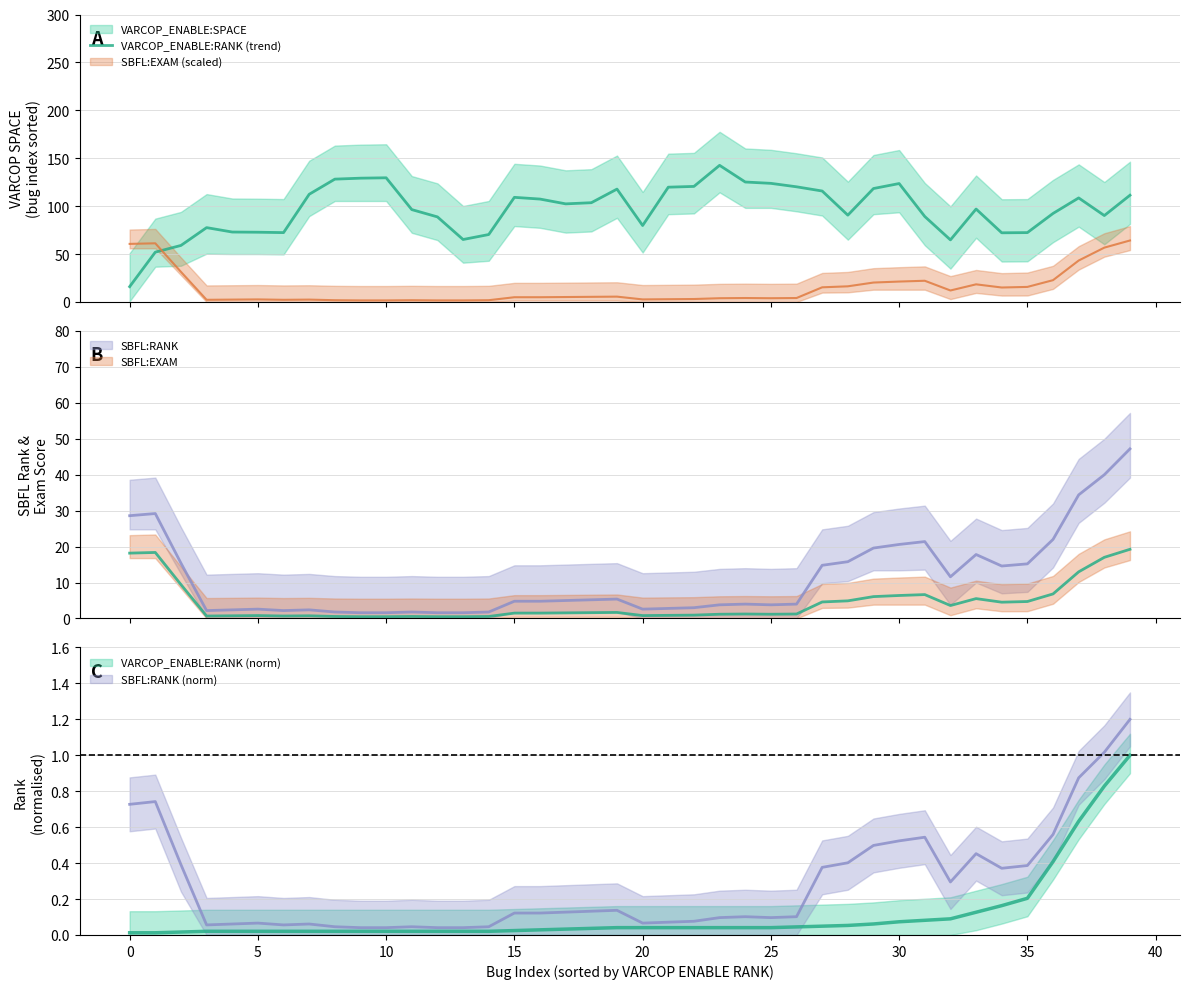

Is it true that the value at 18 is 40.2?

False